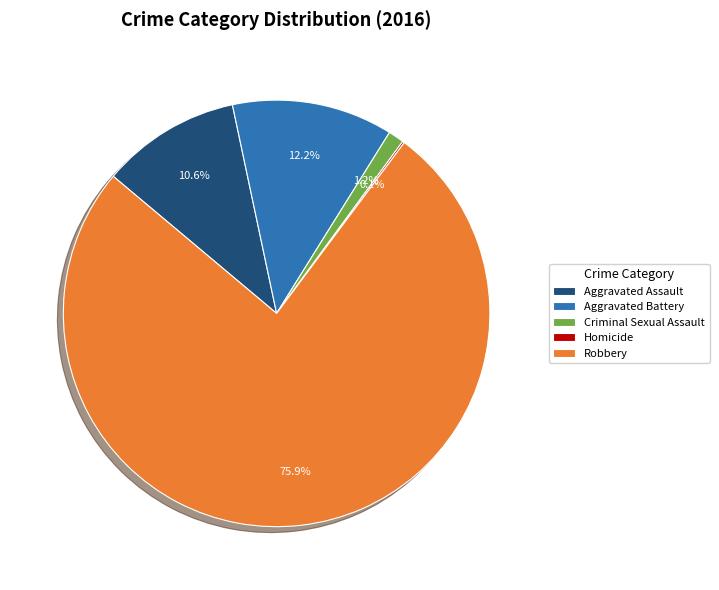

What is the majority slice?

Robbery